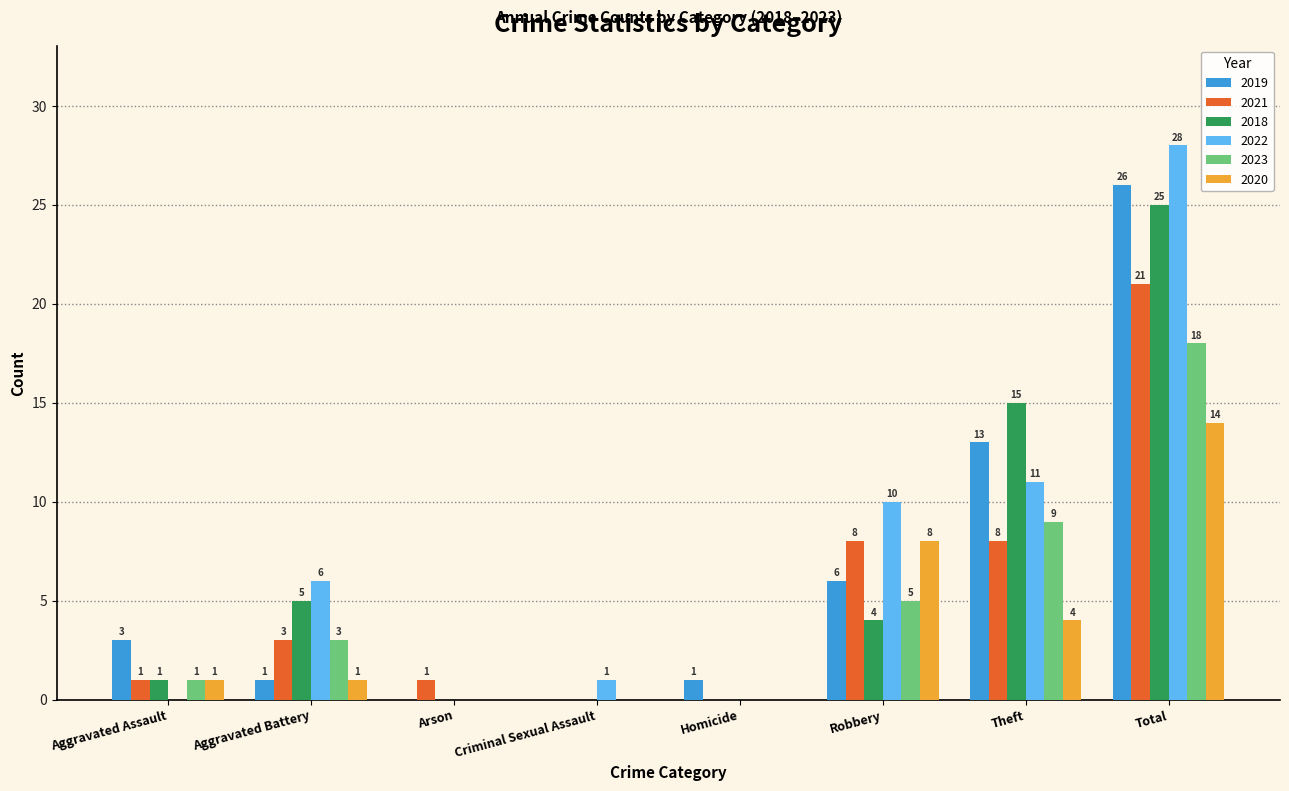

Reading left to right, what are all the values shown in this chart?

2019: 3	1	0	0	1	6	13	26
2021: 1	3	1	0	0	8	8	21
2018: 1	5	0	0	0	4	15	25
2022: 0	6	0	1	0	10	11	28
2023: 1	3	0	0	0	5	9	18
2020: 1	1	0	0	0	8	4	14